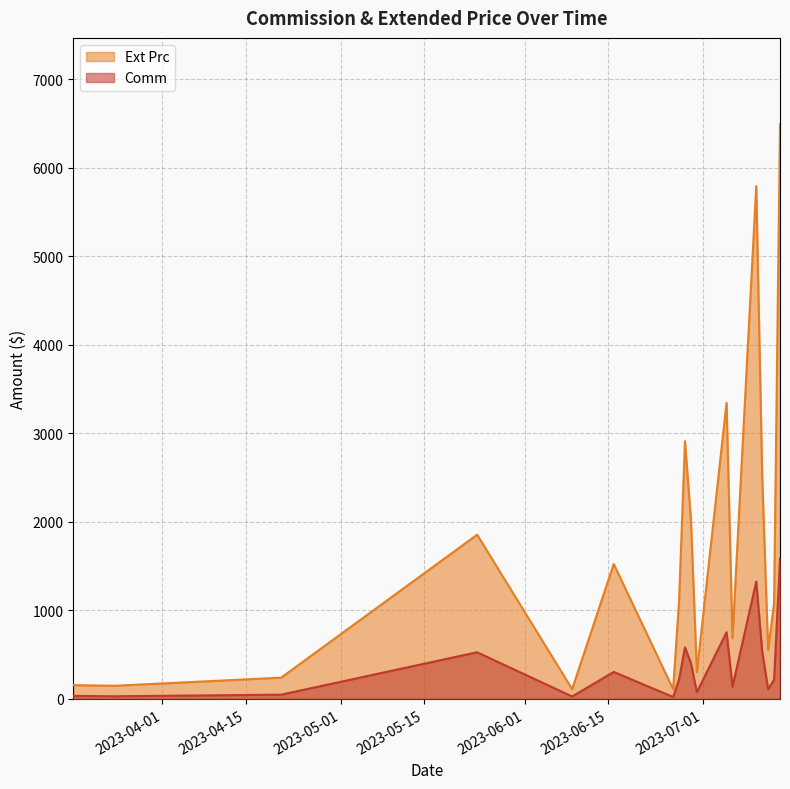

What is the sum of all Ext Prc values?

30951.6